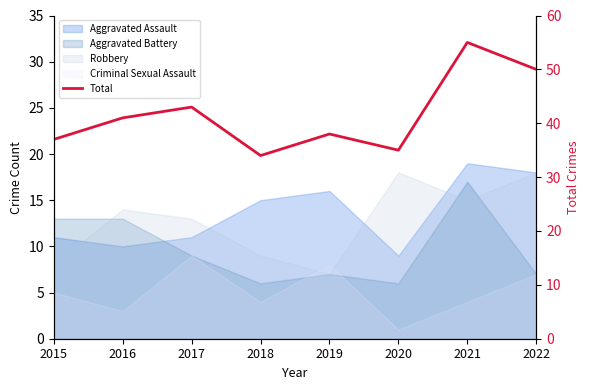

How many interior local peaks (higher than both neighbors) does the data have?

3